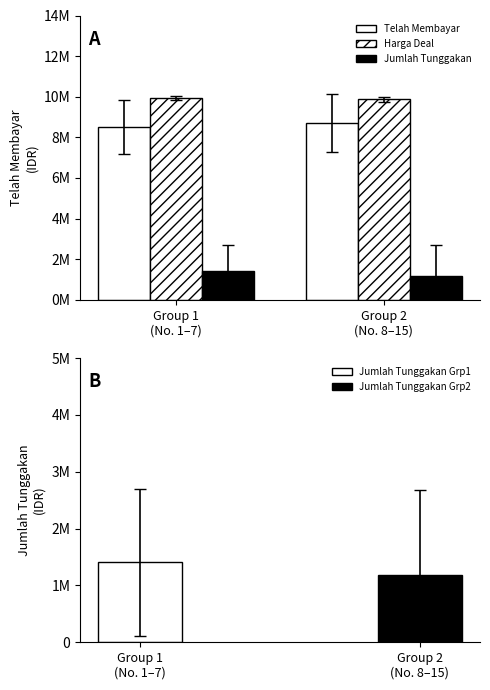

Reading left to right, transcribe all the data shown in this chart.

Telah Membayar: 8521428.6	8687500.0
Harga Deal: 9928571.4	9875000.0
Jumlah Tunggakan: 1407142.9	1187500.0